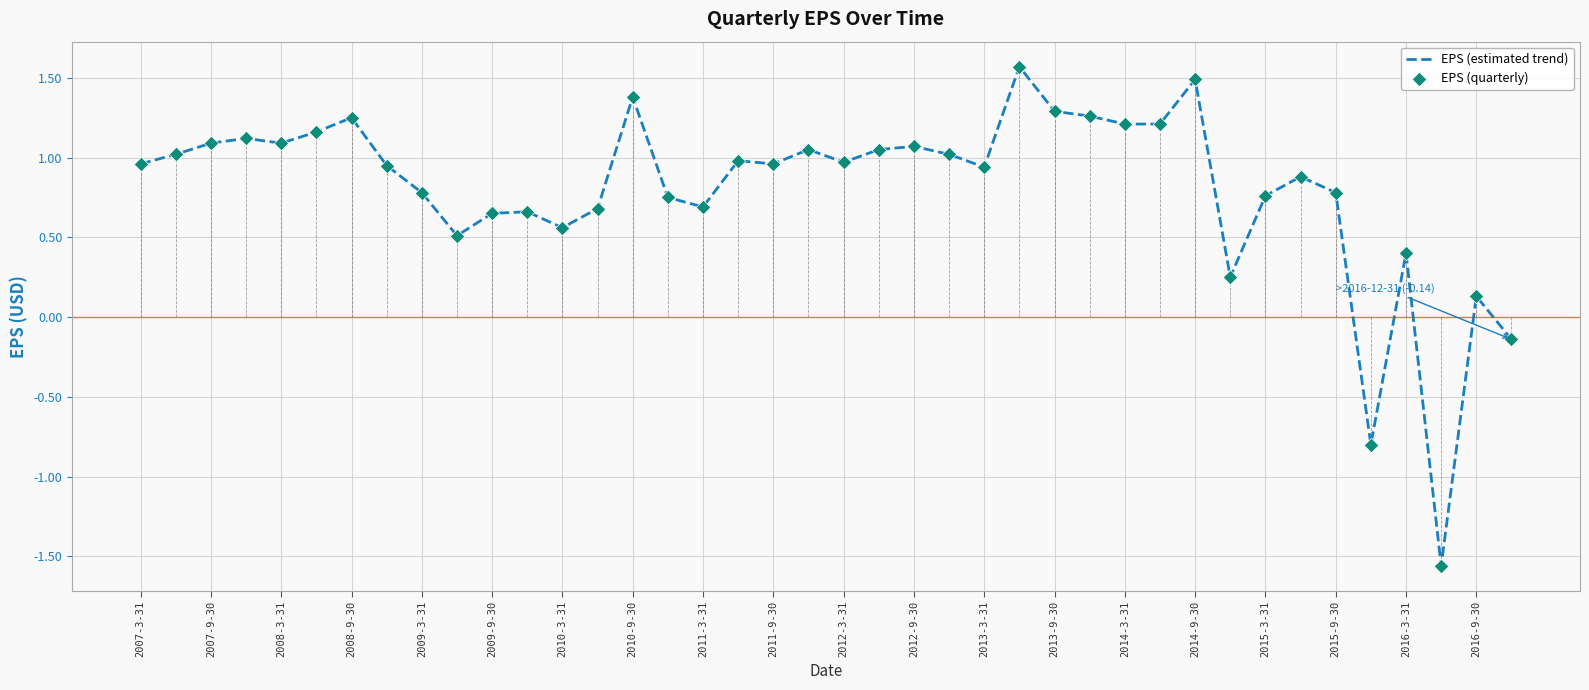

What is the maximum value shown in the chart?

1.6